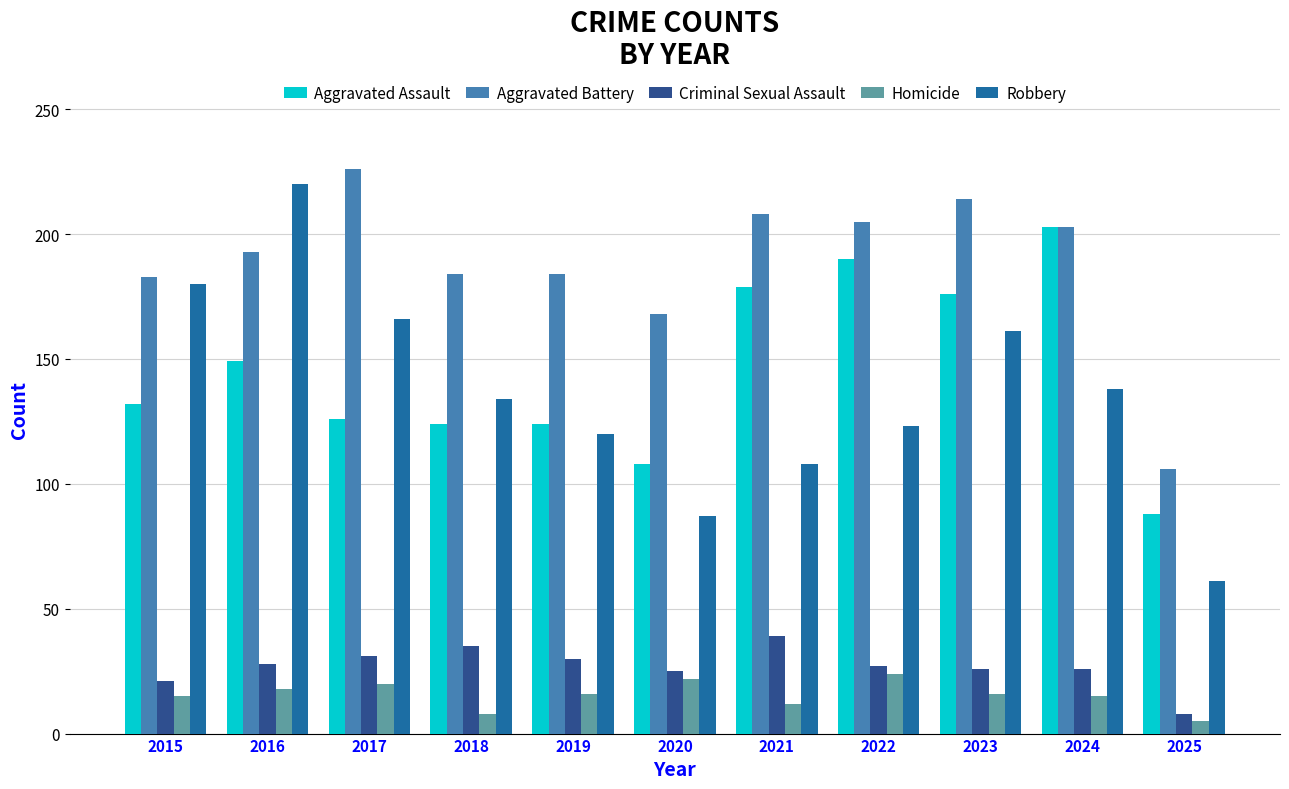

True or false: Aggravated Battery has a value of 184 at 2018.

True